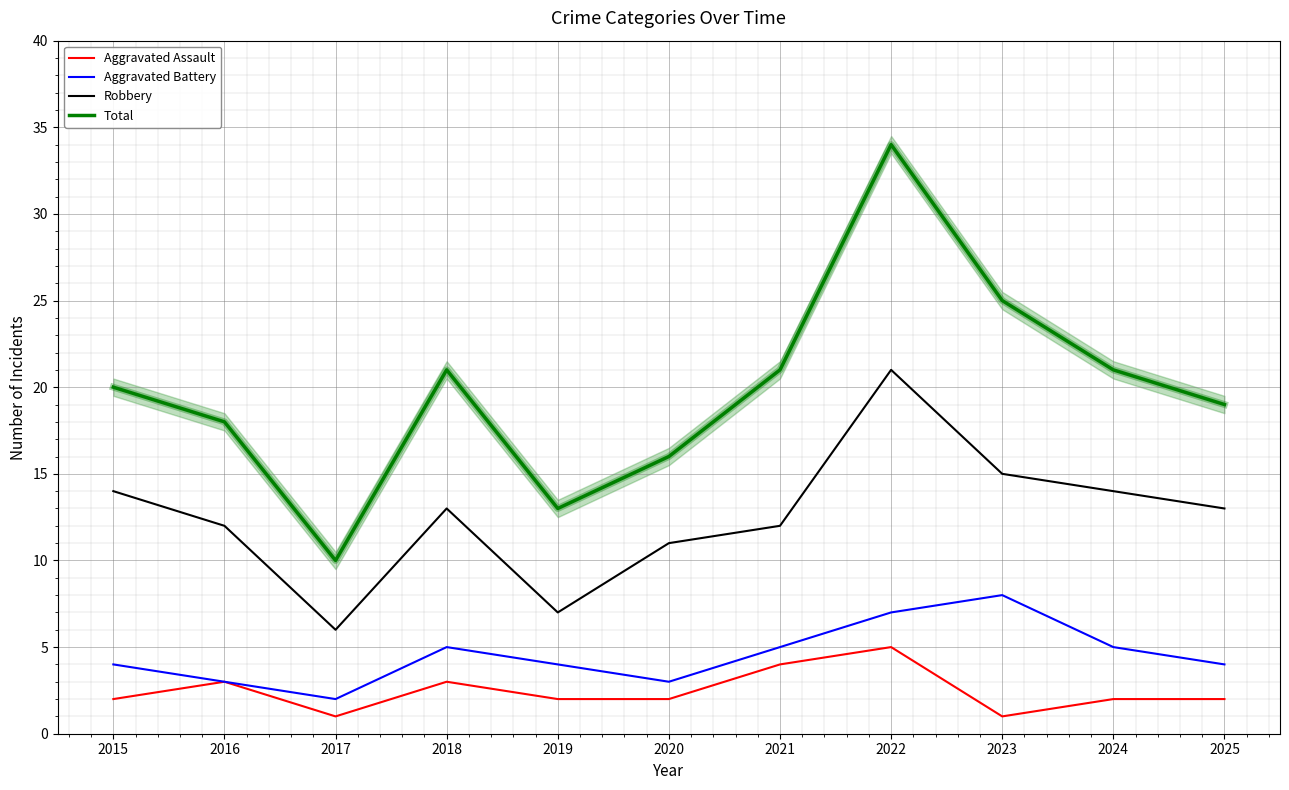

How many lines are shown in the chart?

4